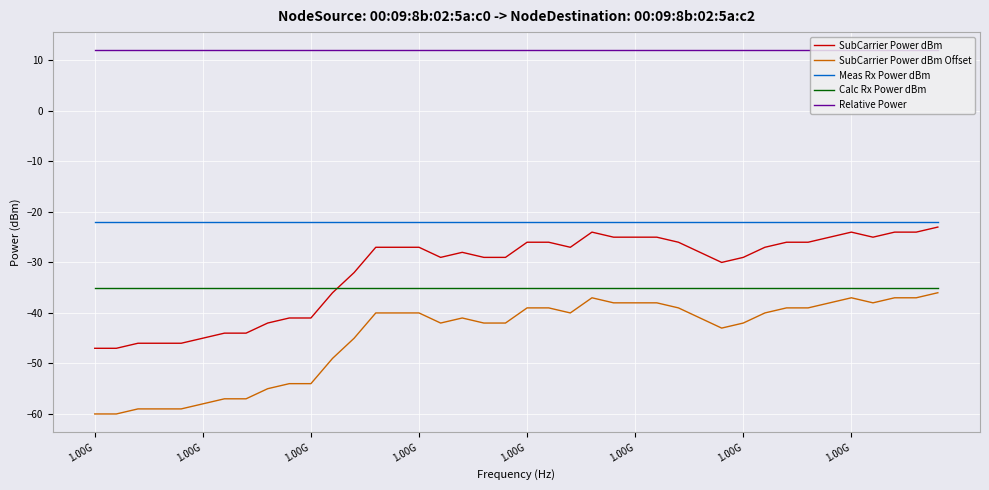

What is the minimum value for Calc Rx Power dBm?

-35.0